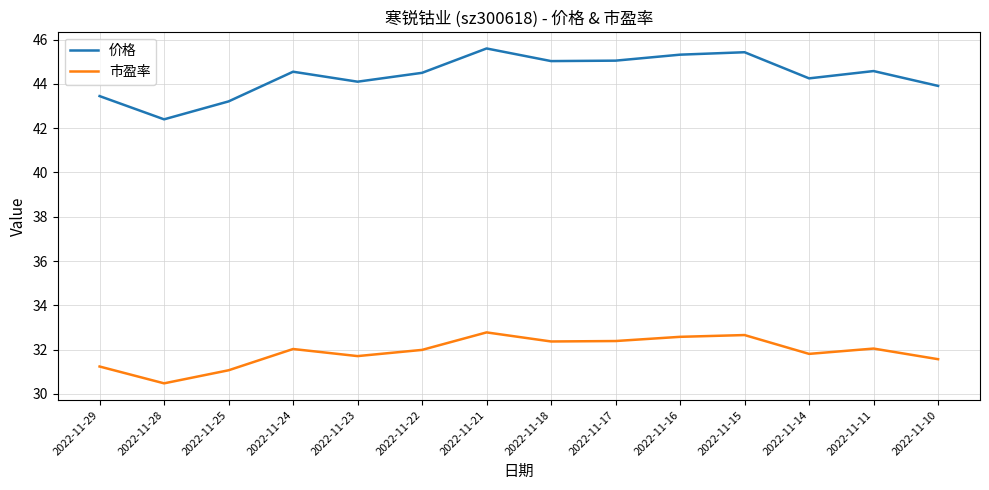

What is the total value across all series at 2022-11-17?

77.4